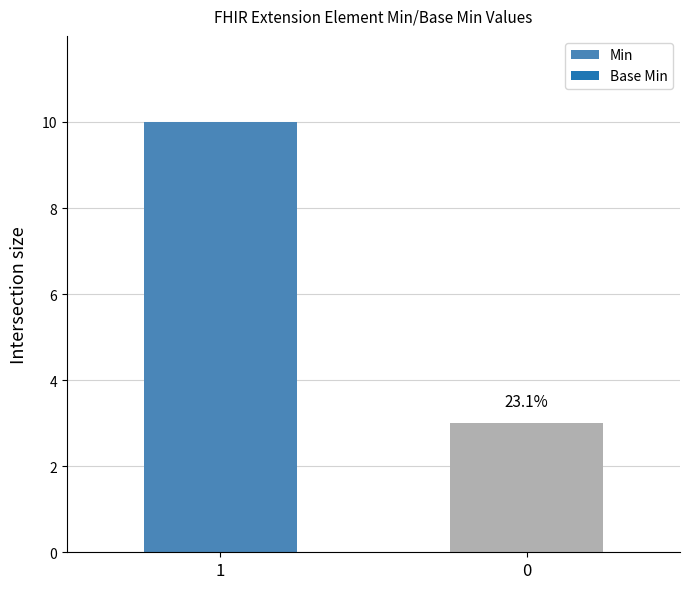

What is the change in value from 1 to 0?

-7